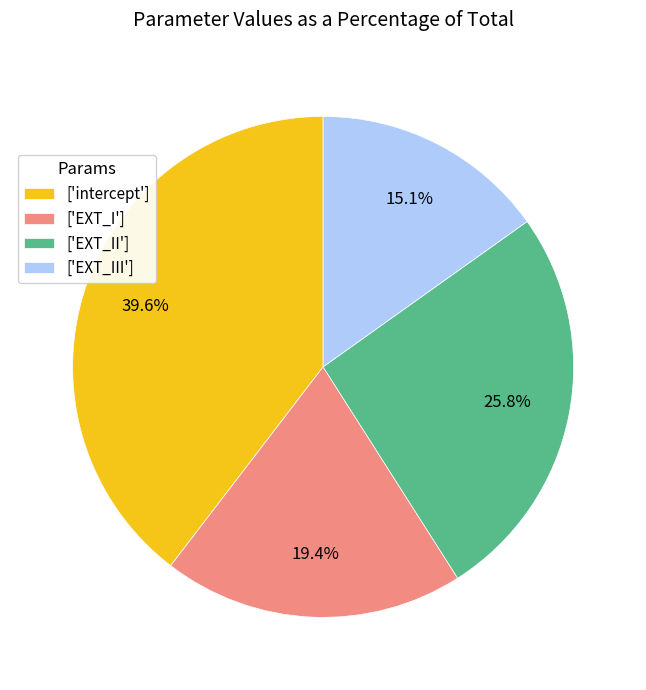

How many segments does this pie chart have?

4